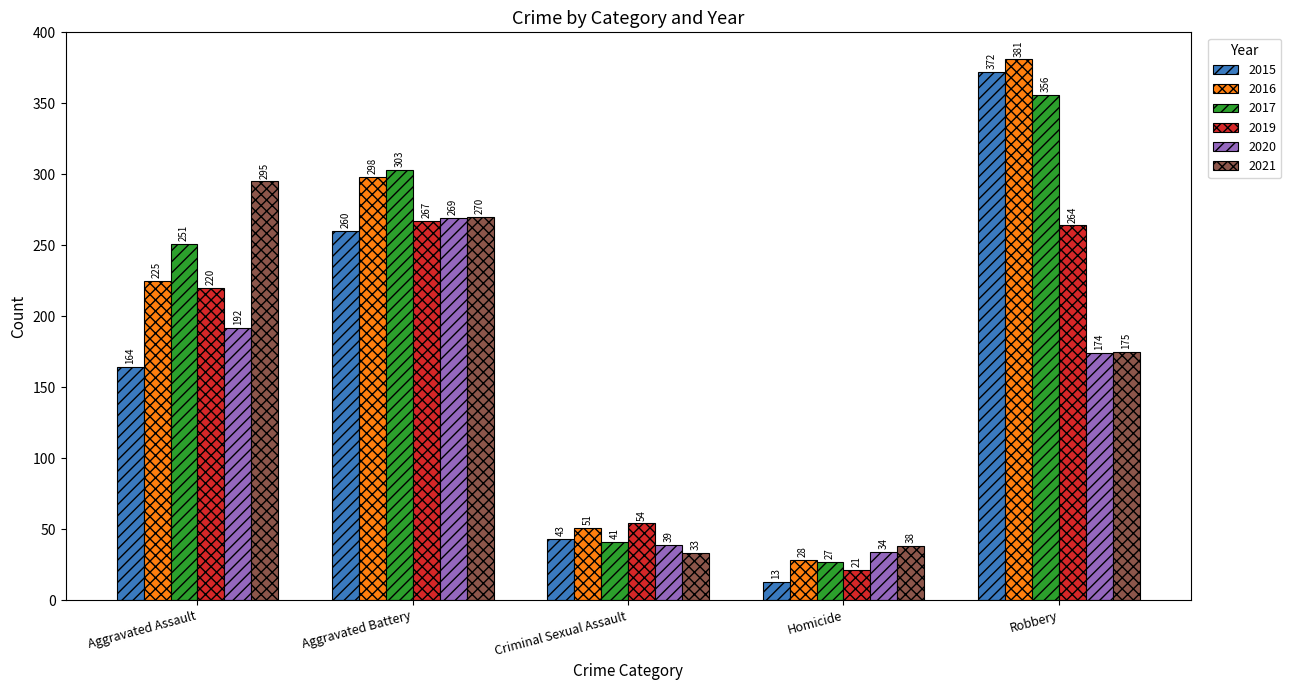

What is the label of the 1st bar from the left?

Aggravated Assault